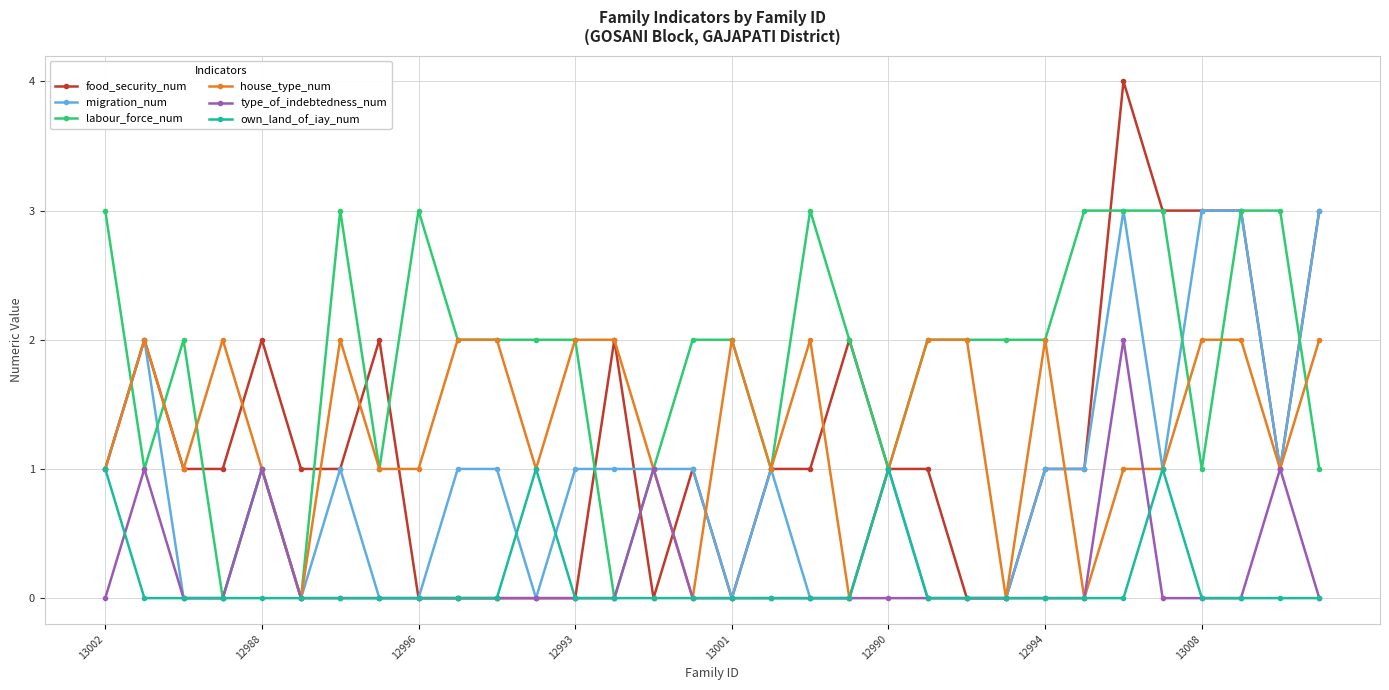

Which series has the widest spread of values?

food_security_num